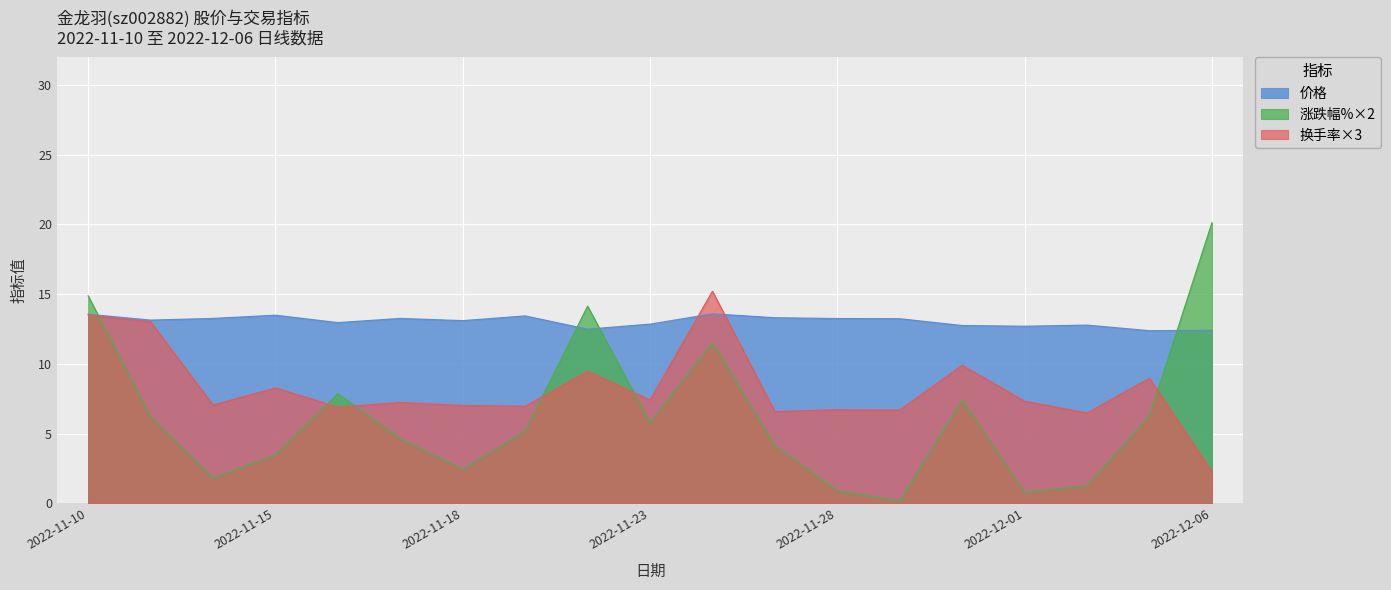

How many interior local valleys does the 价格 series have?

6